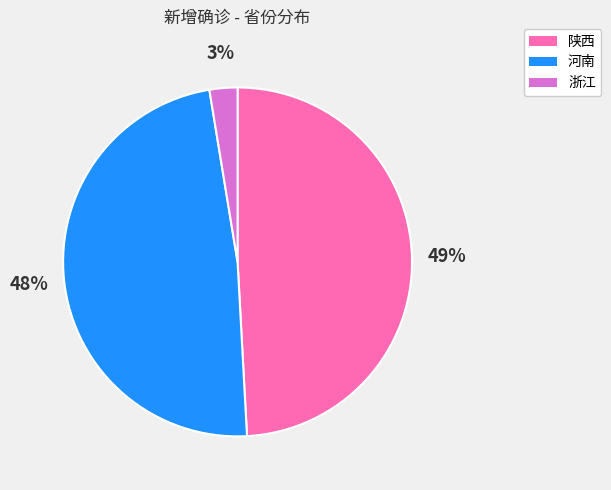

Which has a higher value, 陕西 or 河南?

陕西